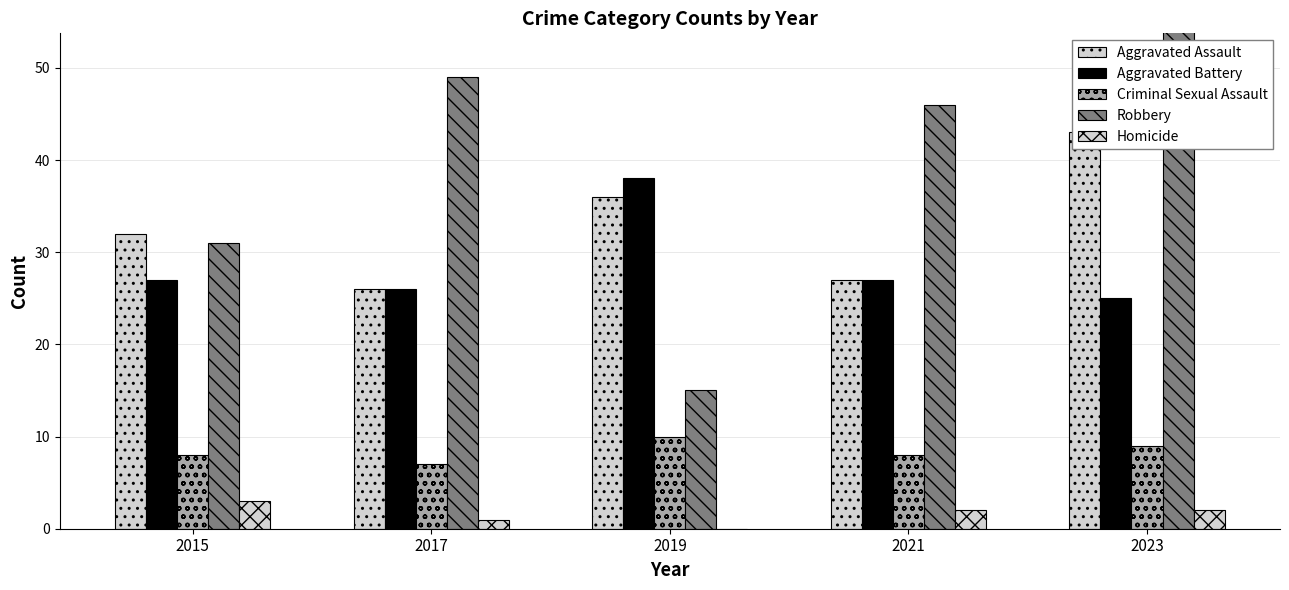

The Criminal Sexual Assault series shows 16 at 2019. True or false?

False